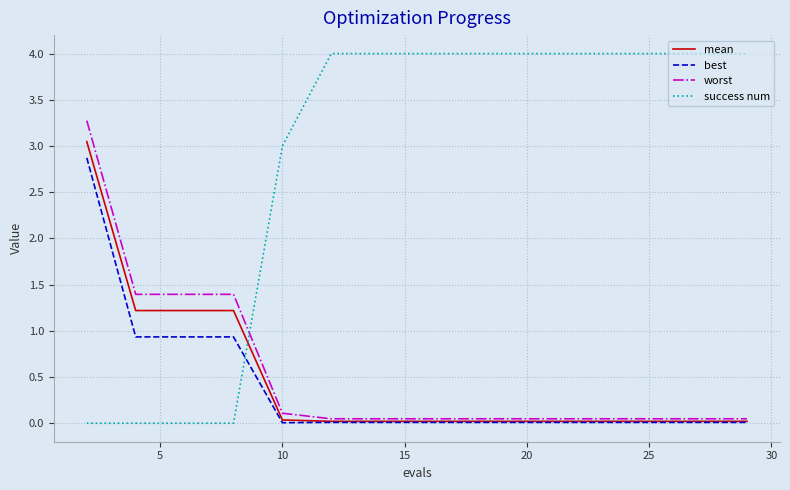

What is the maximum value for best?

2.9